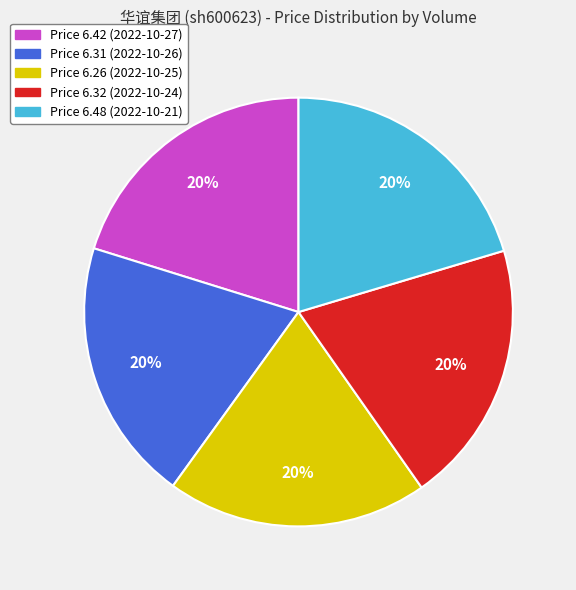

To the nearest percent, what is the average slice percentage?

20%